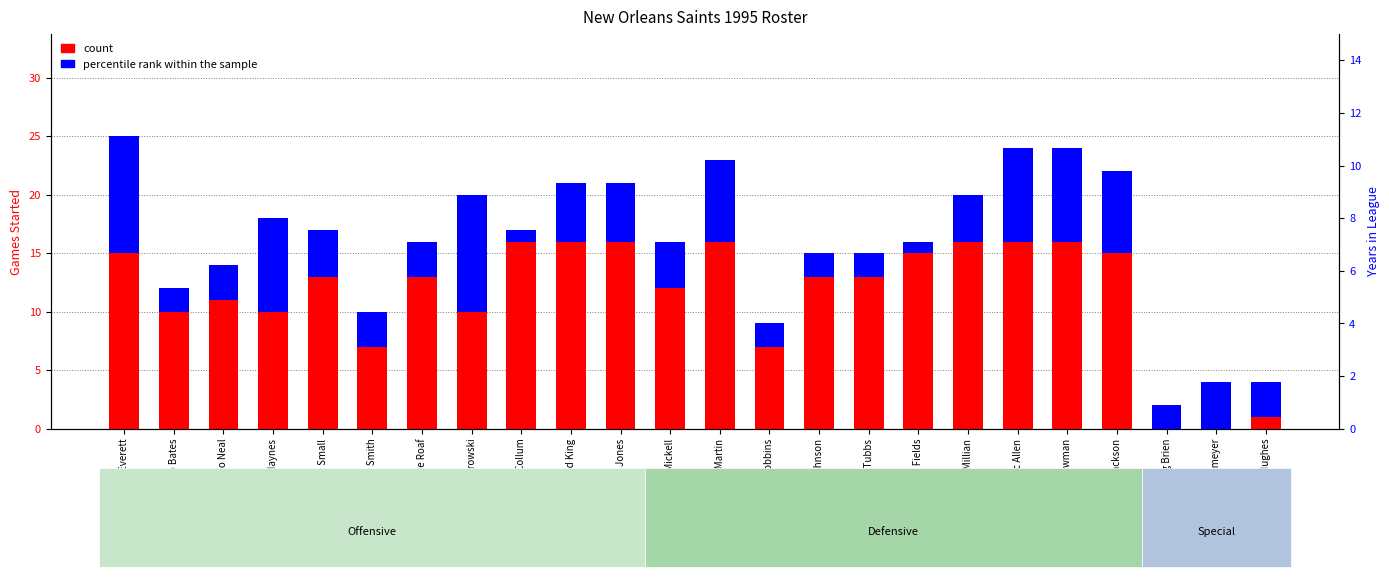

What is the label of the 23rd bar from the left?

Klaus Wilmsmeyer